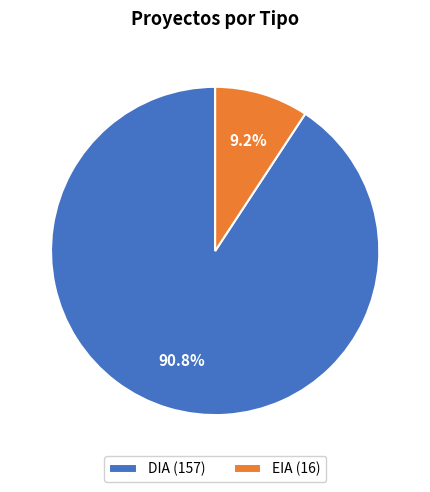

Between EIA (16) and DIA (157), which is larger?

DIA (157)